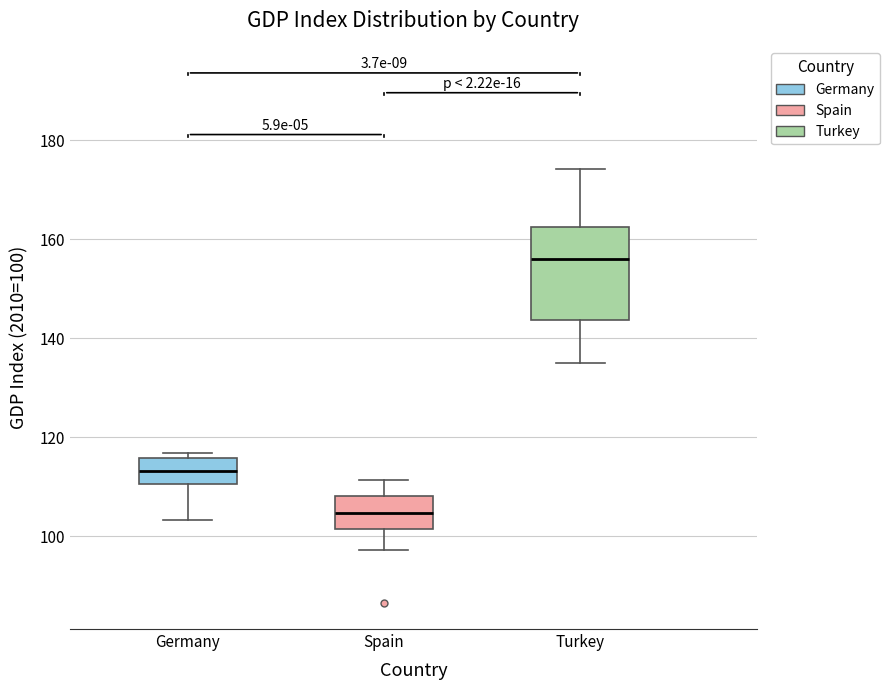

Which box is the tallest, from its lower edge to its upper edge?

Turkey